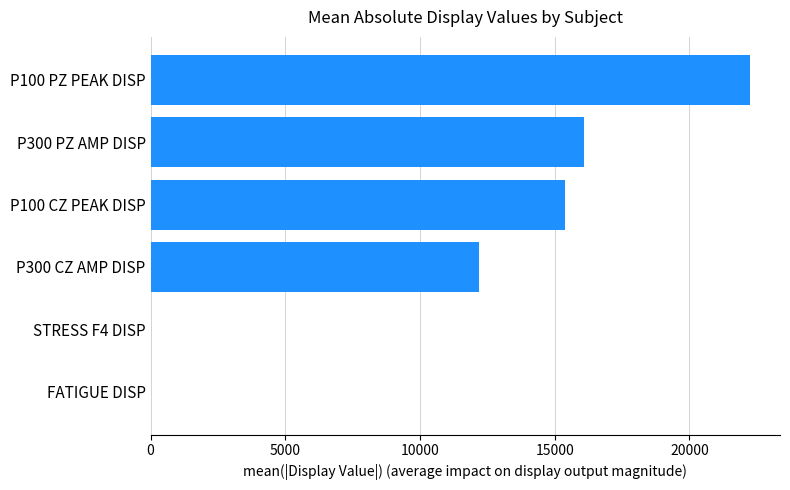

The value at P100 PZ PEAK DISP is 22253.8. True or false?

True